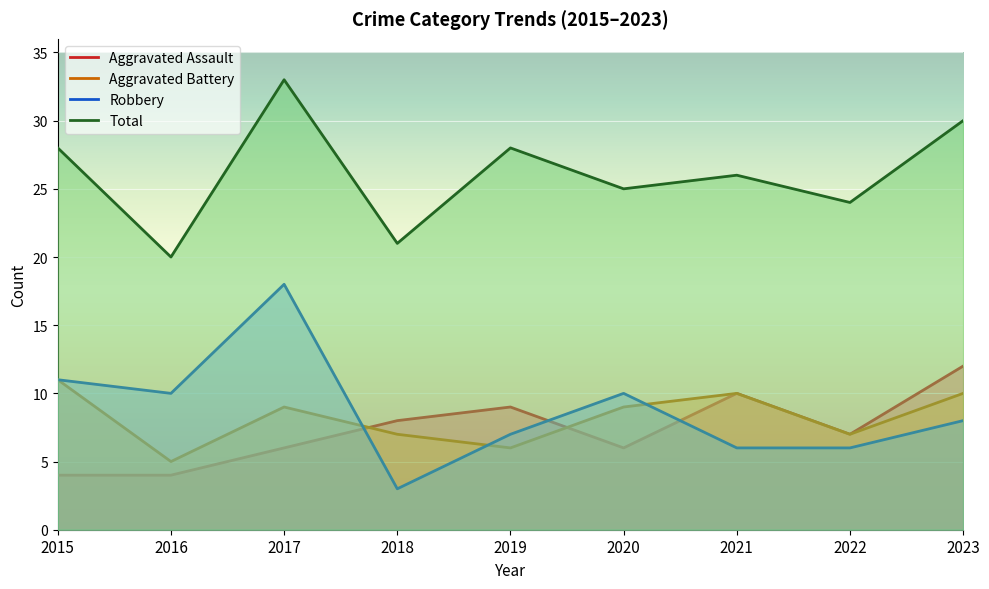

True or false: Aggravated Battery and Total cross at least once.

False